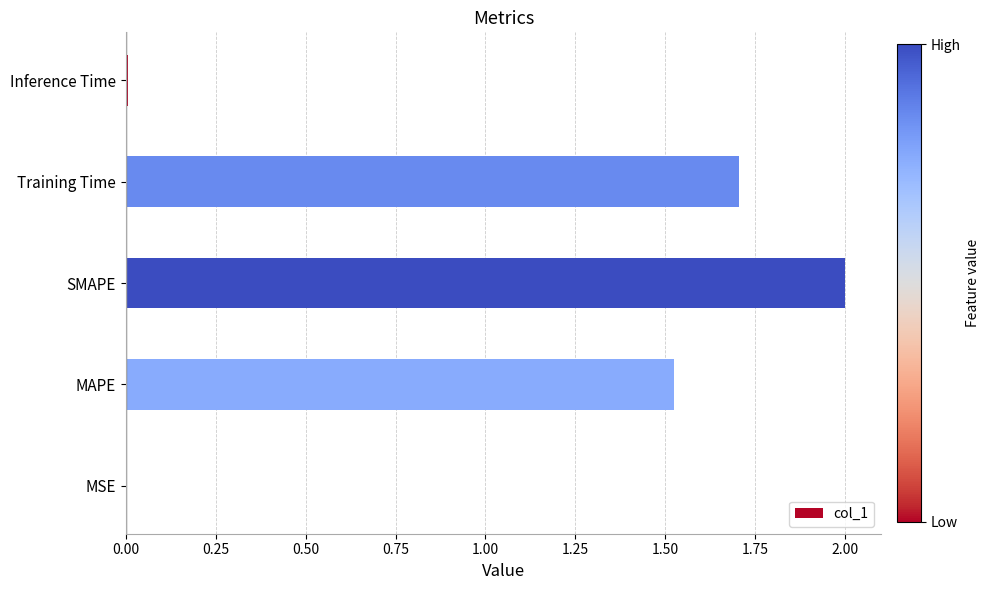

The chart shows a value of 2.6 at Training Time. True or false?

False